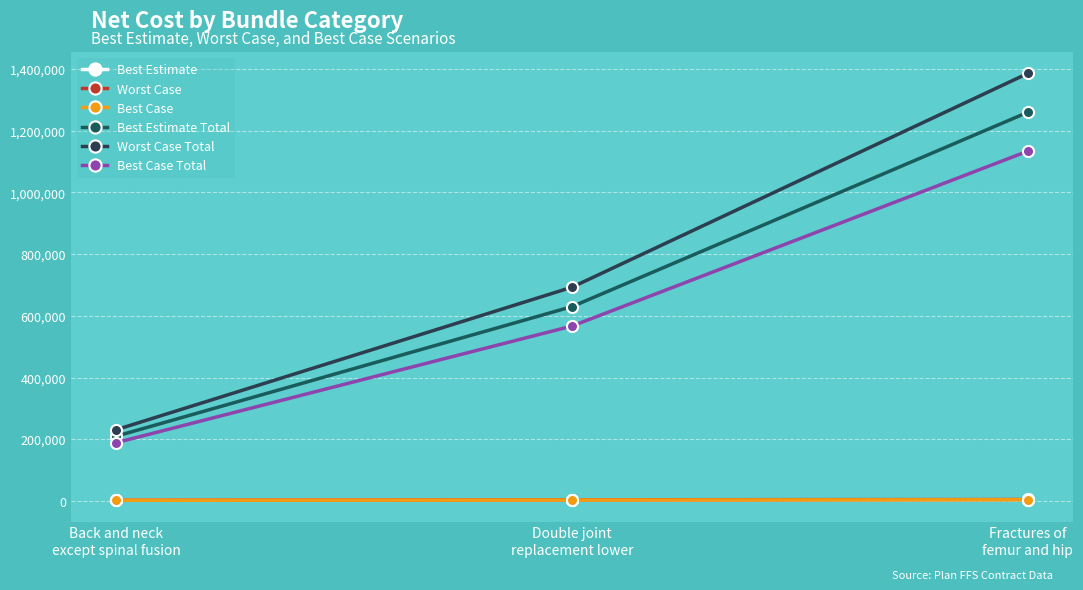

What is the value of the Best Case Total point at the 2nd from the left?

567000